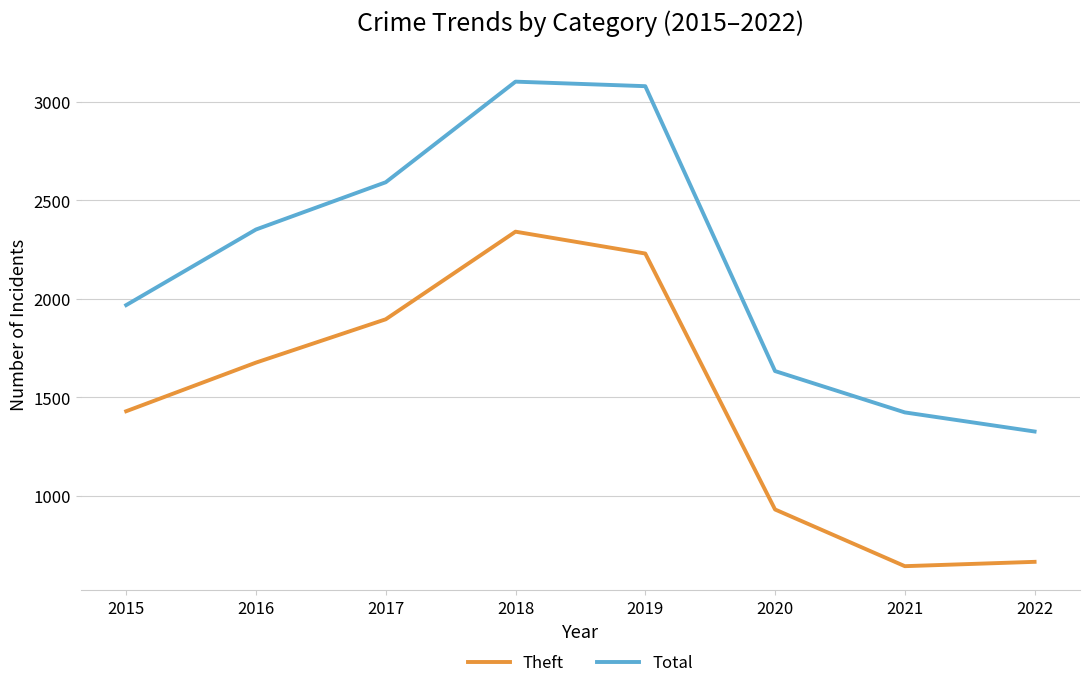

The Theft series shows 490 at 2018. True or false?

False